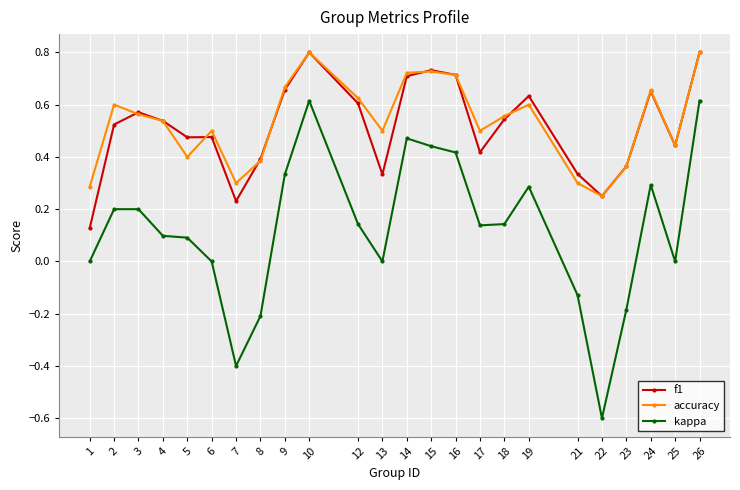

Between 12 and 15, which series saw the biggest shift?

kappa